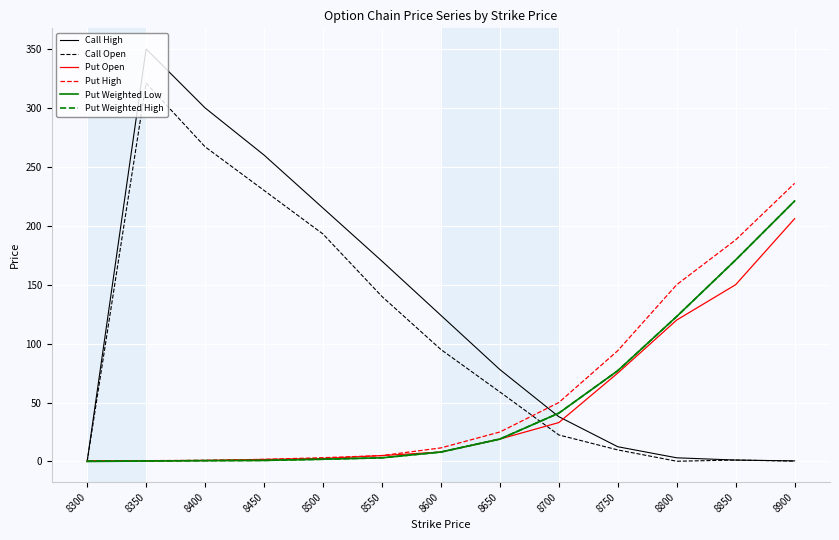

Where is Call High nearest to the value 175?

8550